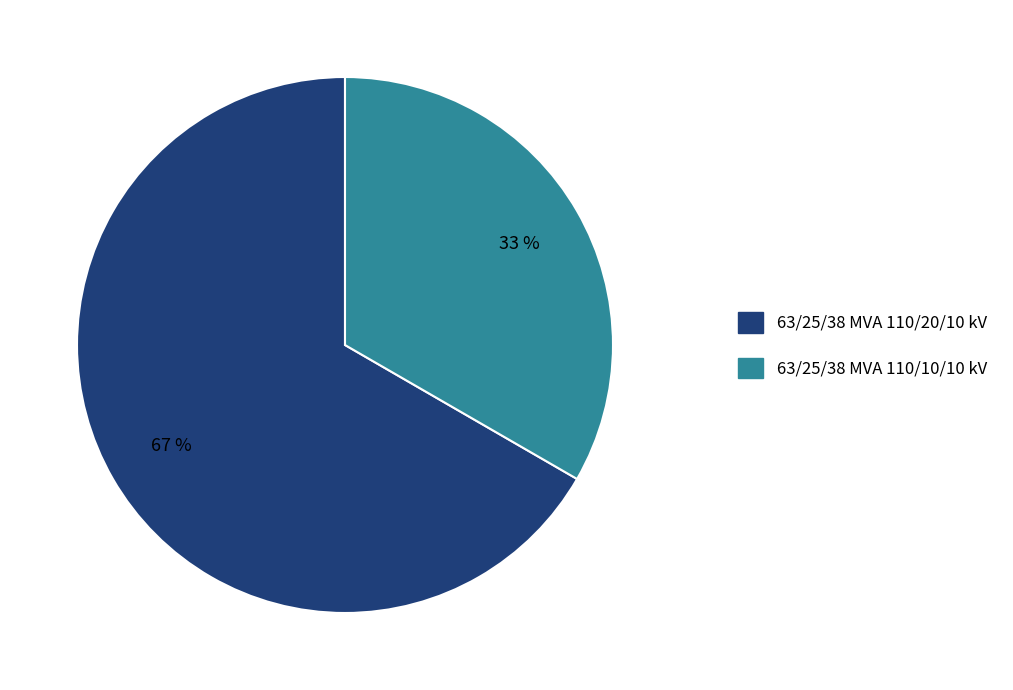

To the nearest percent, what is the average slice percentage?

50%